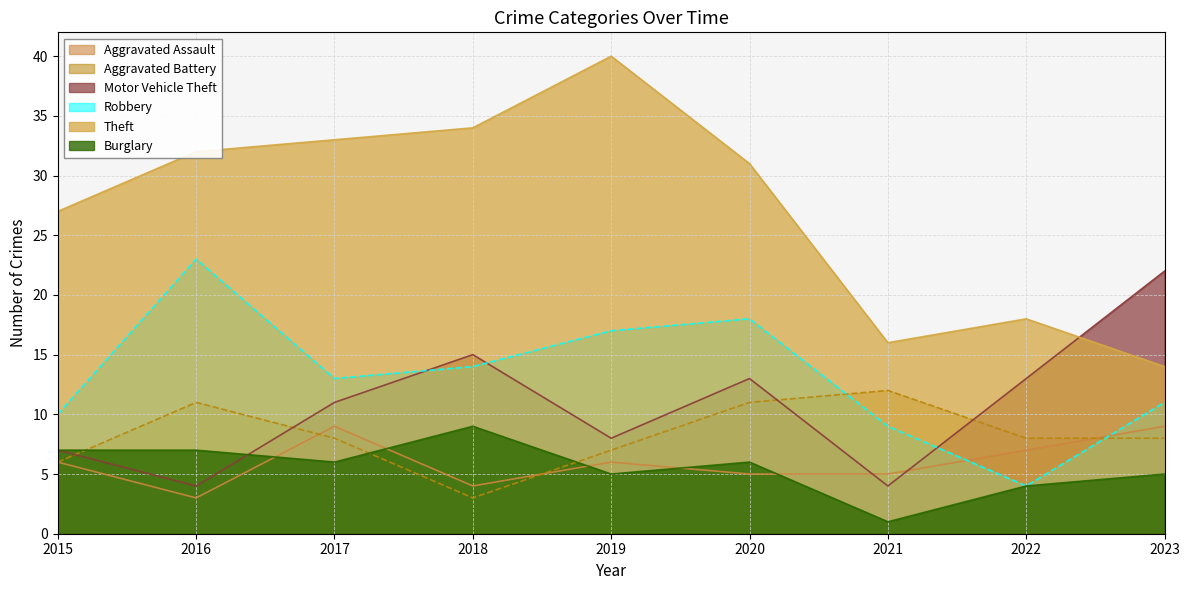

The value of Burglary at 2015 is 2. True or false?

False